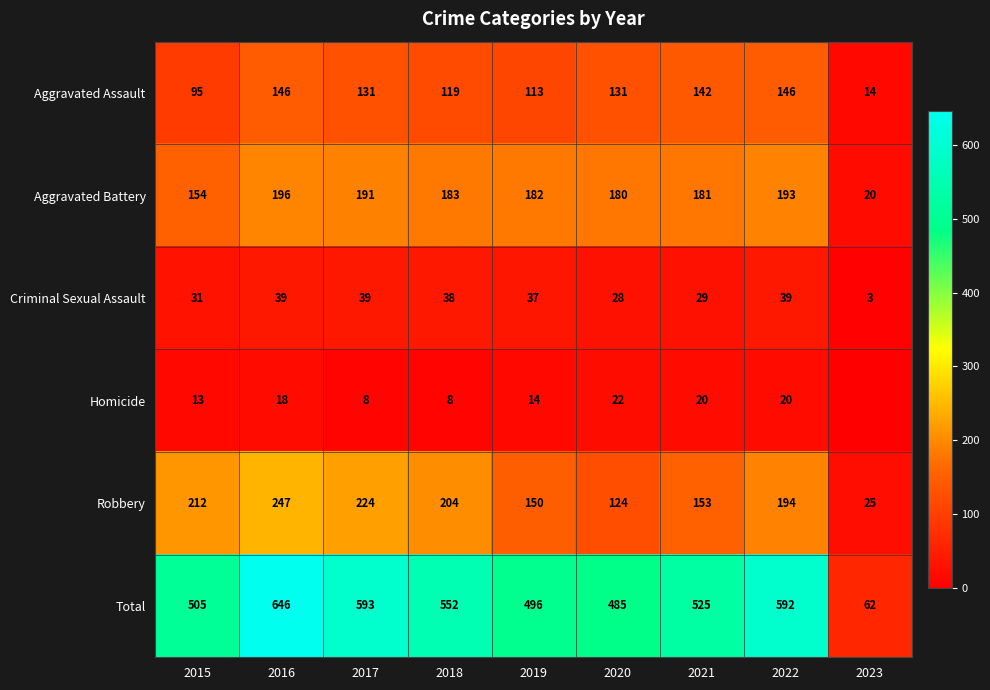

Rank the series at 2017 from highest to lowest value.

Total, Robbery, Aggravated Battery, Aggravated Assault, Criminal Sexual Assault, Homicide